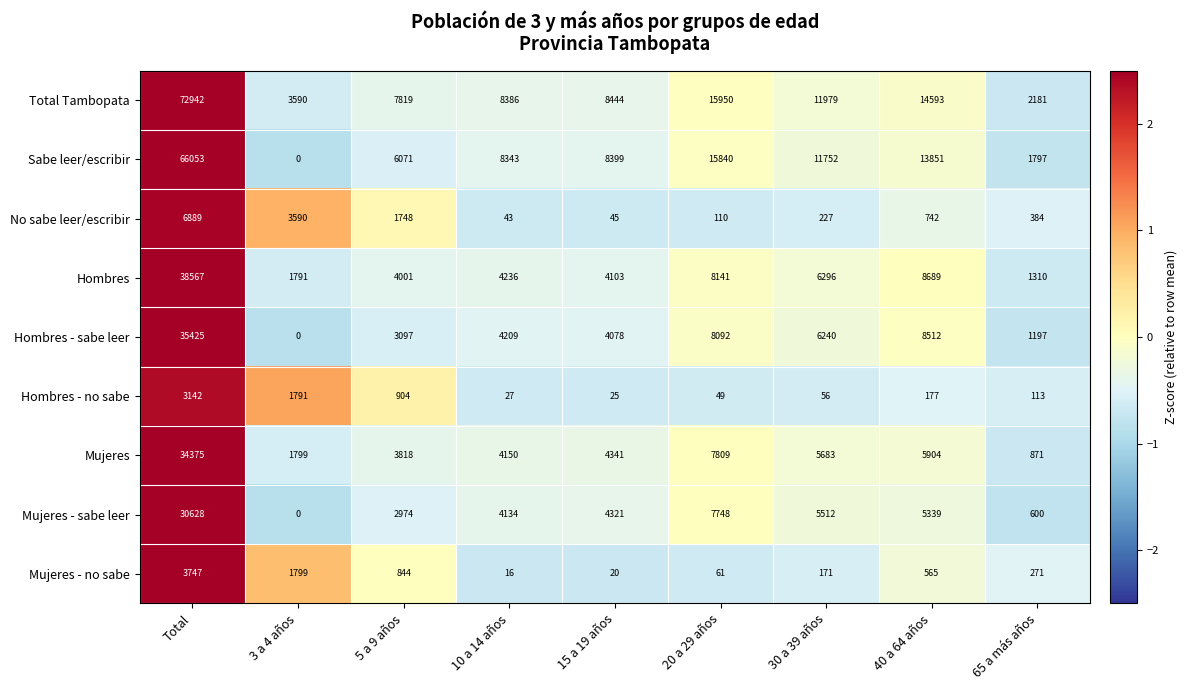

At which category does the chart reach its minimum across all series?

3 a 4 años